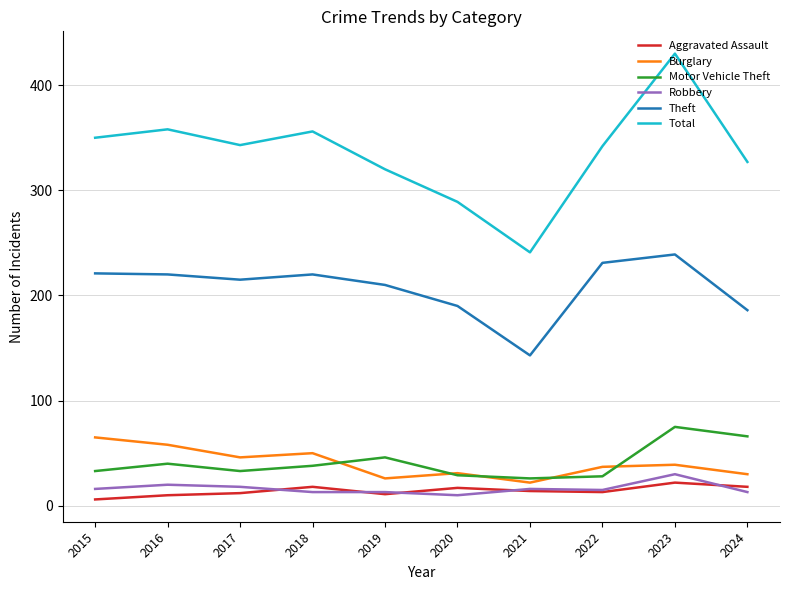

True or false: Robbery and Burglary intersect in this chart.

False